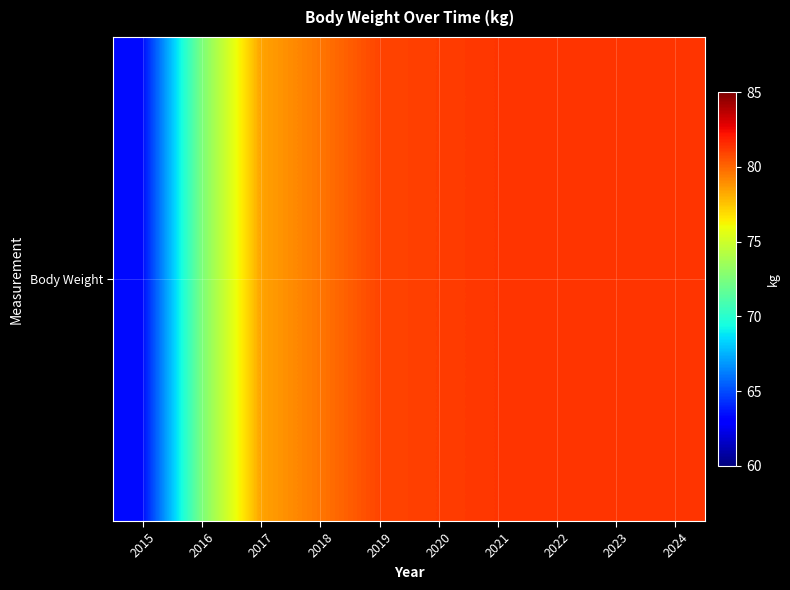

Reading left to right, what are all the values shown in this chart?

63.4	72.5	78.4	79.6	80.9	81.1	81.3	81.3	81.3	81.3